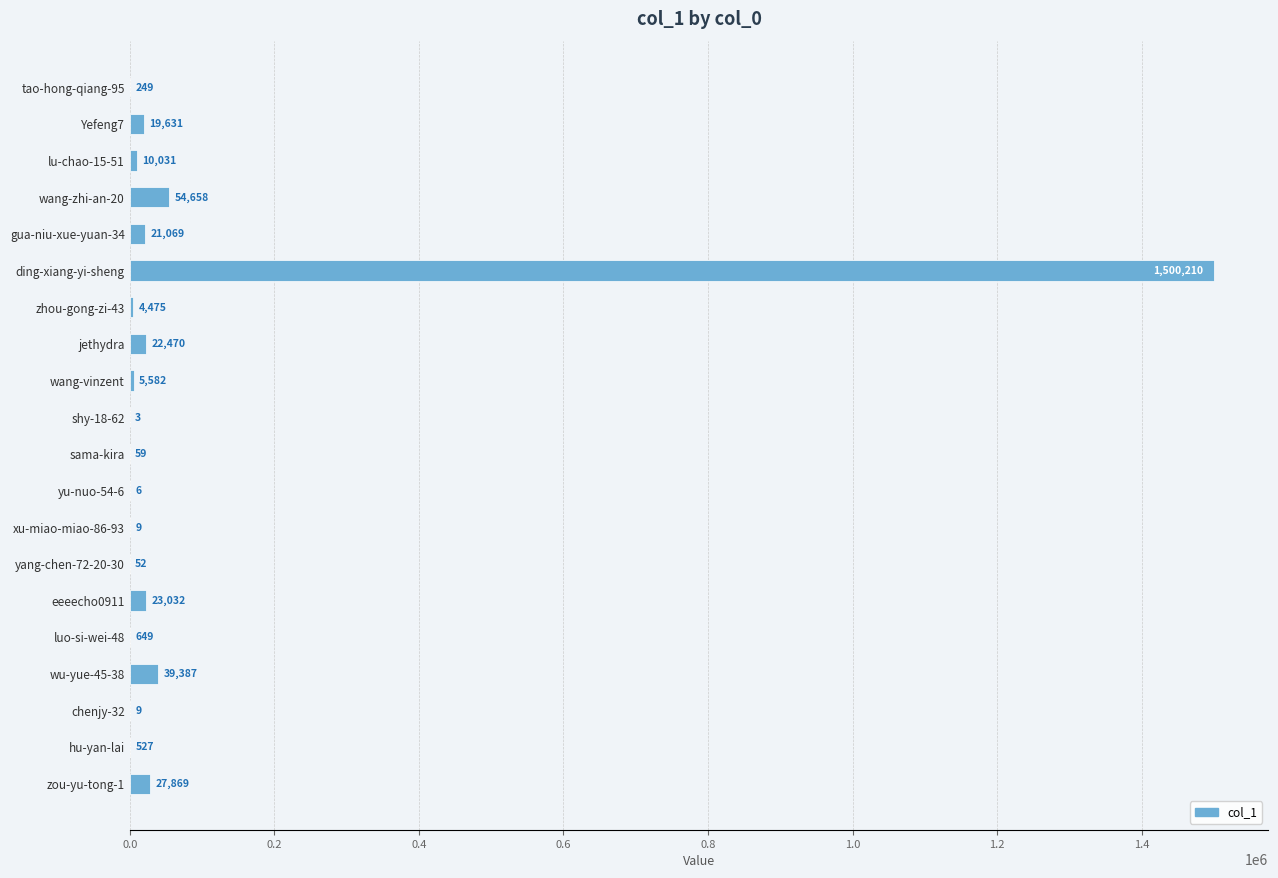

How many distinct data groups are displayed?

1